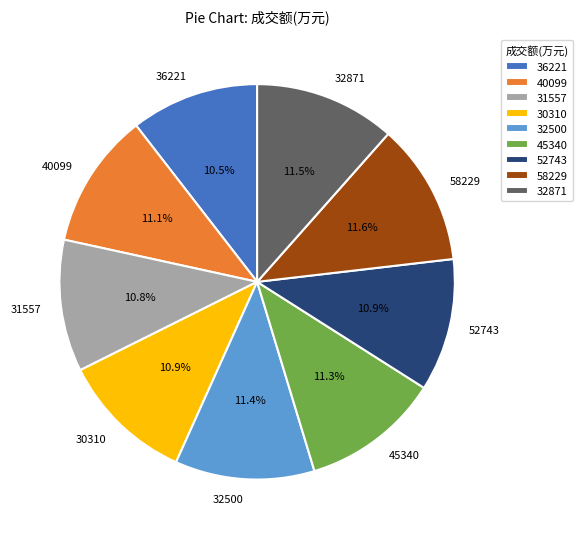

What percentage do 31557 and 45340 together represent?

22.1%